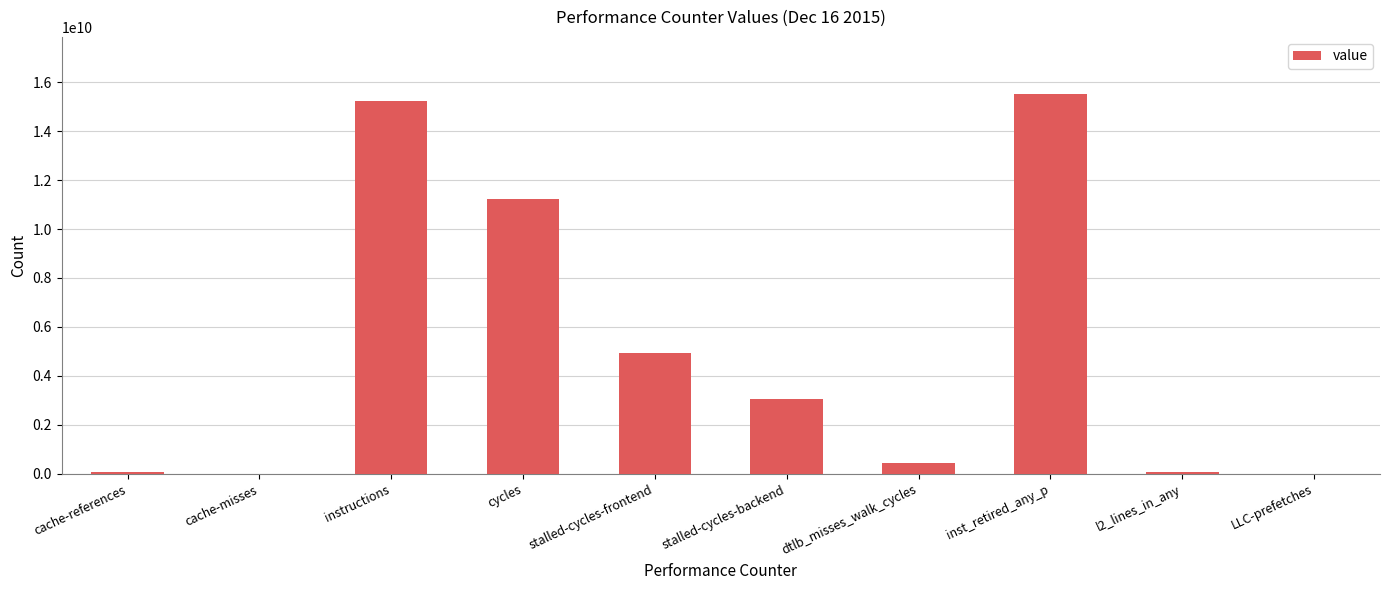

Read the value at inst_retired_any_p.

15520638075